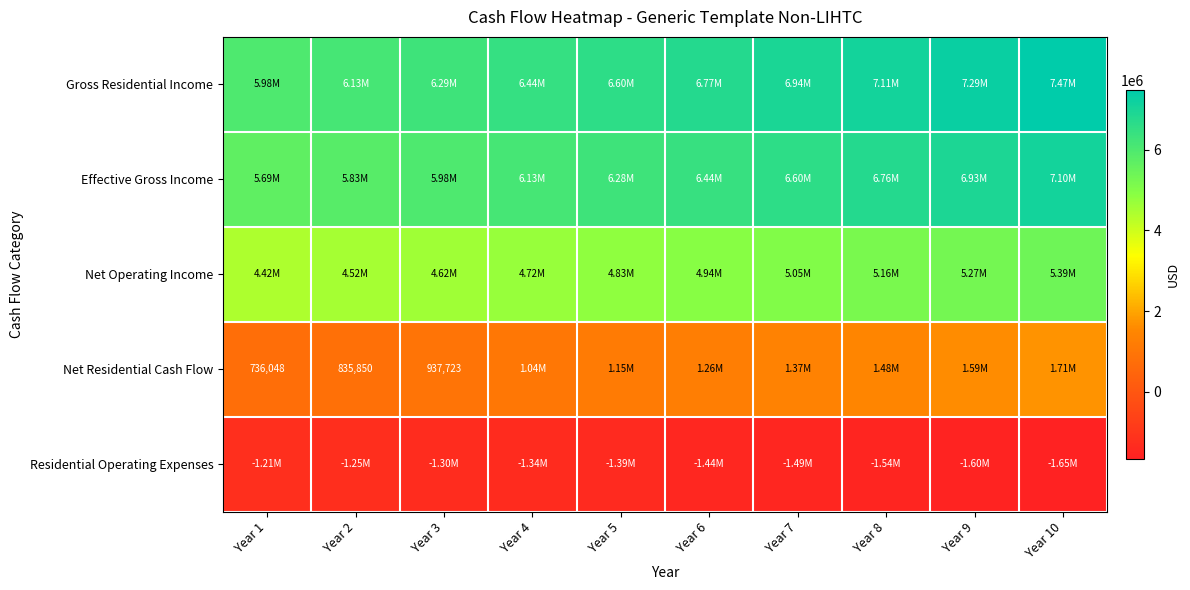

What is the difference between the Net Residential Cash Flow values at Year 9 and Year 4?

552841